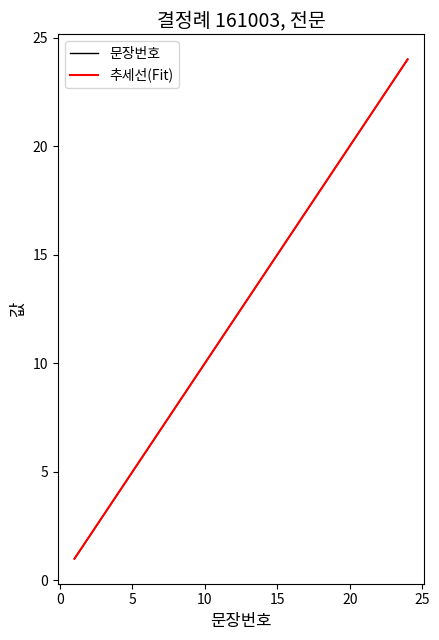

Rank the series by their average value, from highest to lowest.

문장번호, 추세선(Fit)